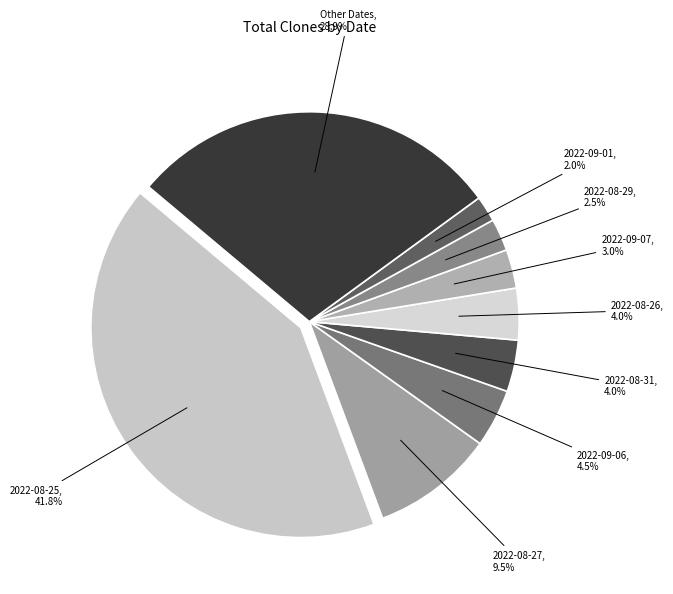

Approximately how many times larger is the value at 2022-09-01, 2.0% compared to 2022-08-29, 2.5%?

0.8